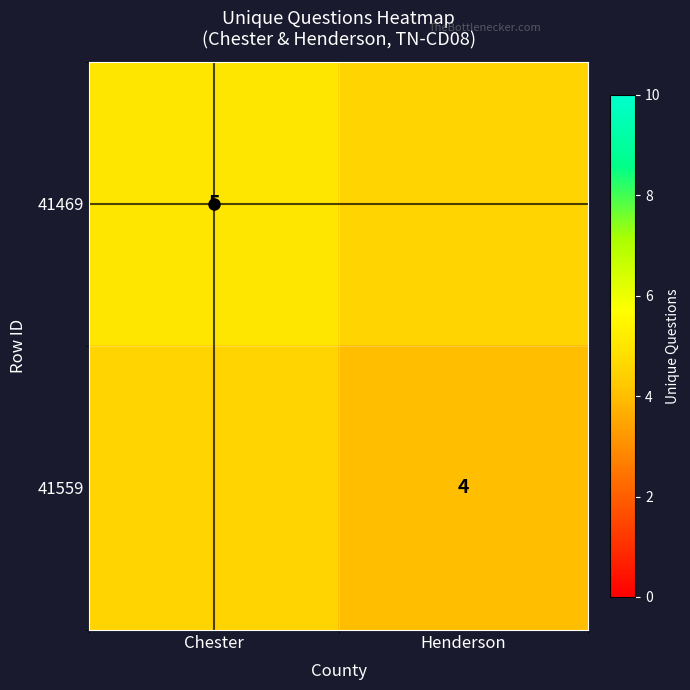

Is it true that 41559 equals 4.0 at Henderson?

True